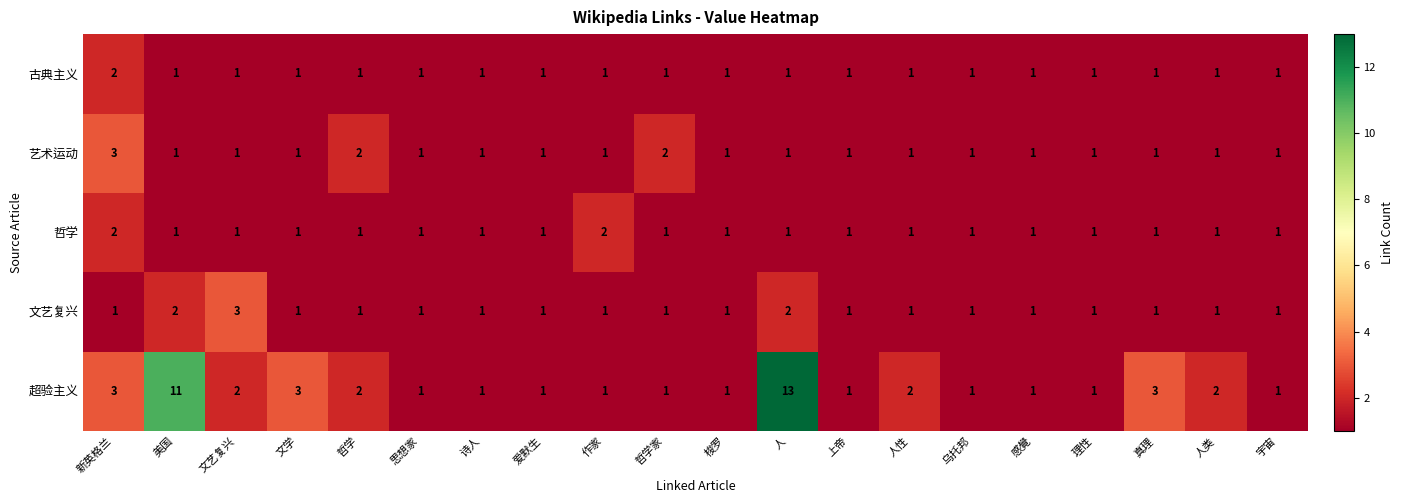

True or false: 古典主义 has a value of 1 at 梭罗.

True